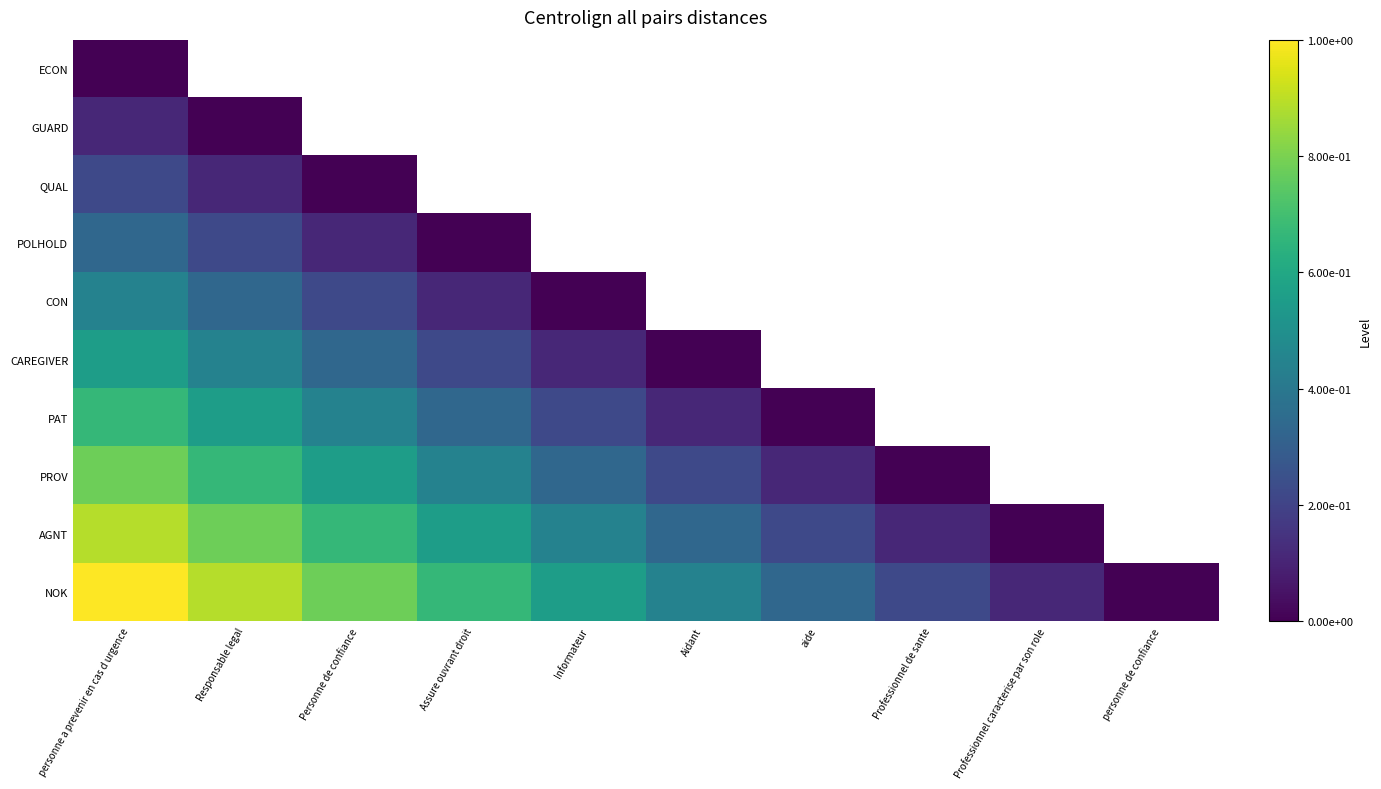

Is the value of AGNT at Responsable legal greater than the value of CON at personne a prevenir en cas d urgence?

Yes